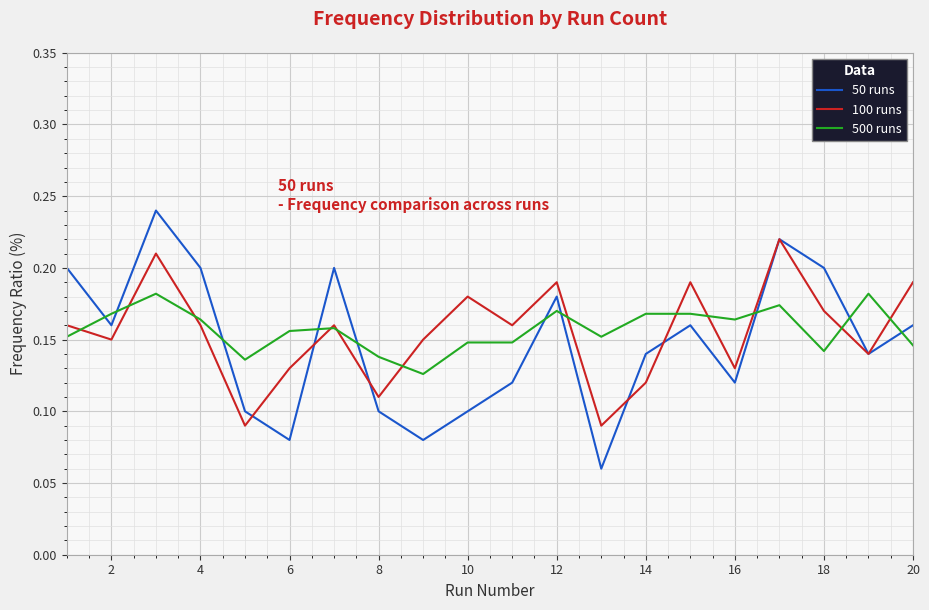

True or false: 500 runs and 50 runs intersect in this chart.

True